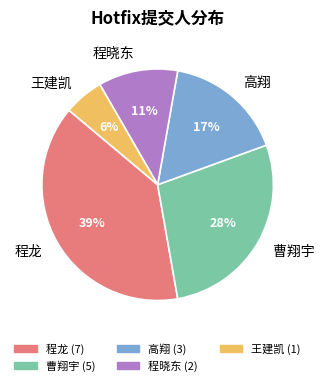

Do 程龙 and 高翔 together represent more than half of the pie?

Yes